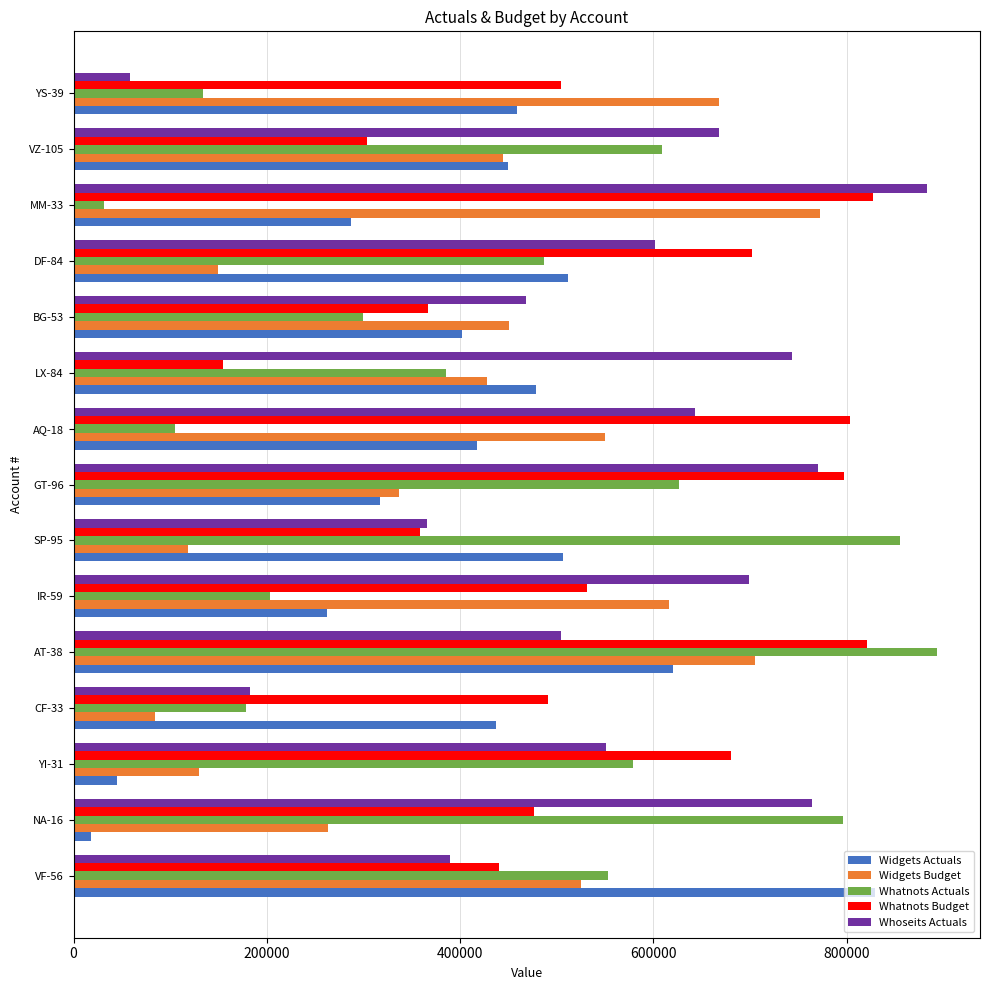

At which label is Whoseits Actuals closest to 470683?

BG-53